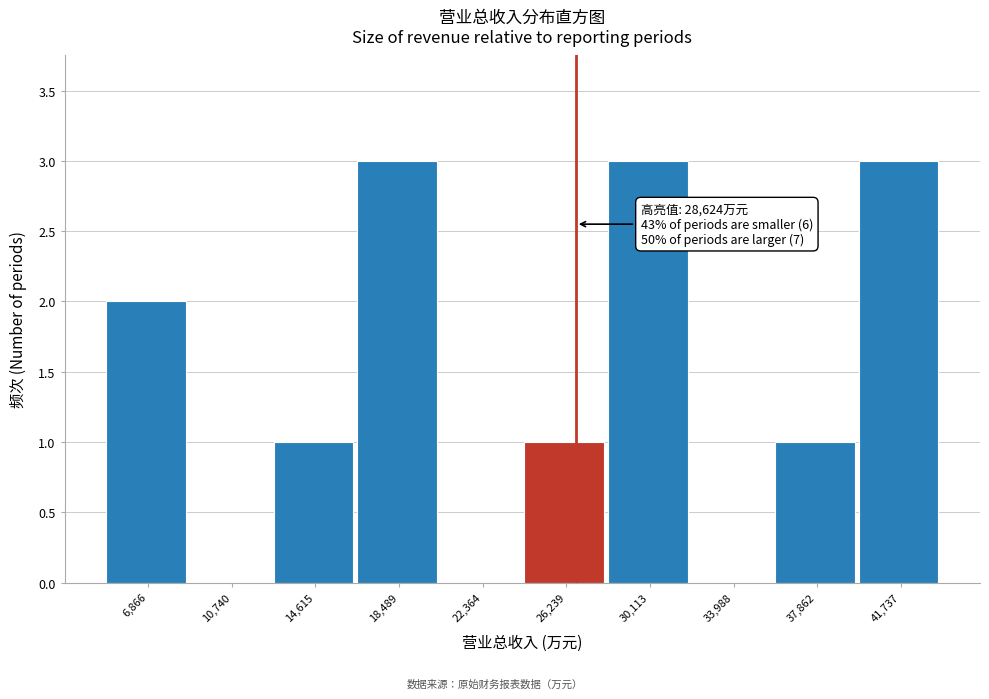

Reading right to left, list all the values displayed in this chart.

41,737=3	37,862=1	33,988=0	30,113=3	26,239=1	22,364=0	18,489=3	14,615=1	10,740=0	6,866=2